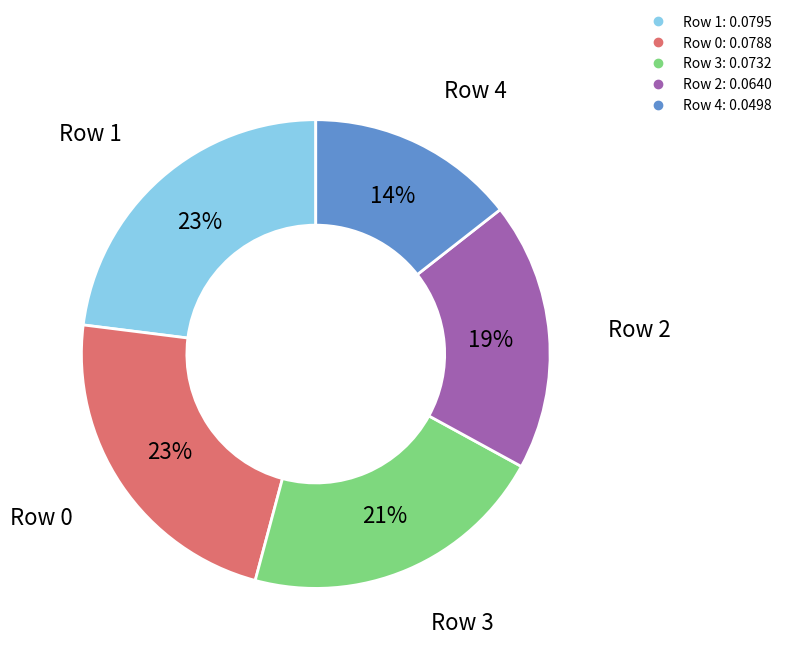

To the nearest percent, what is the average slice percentage?

20%